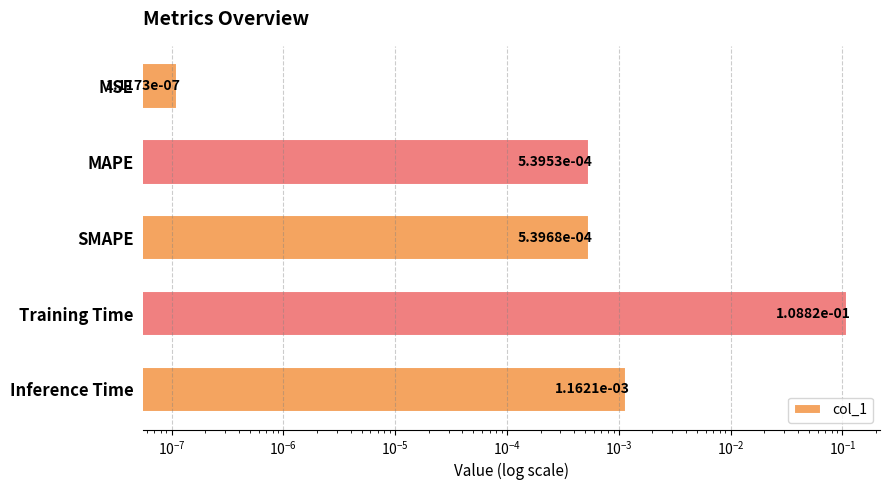

Is it true that the value at Inference Time is 0.0?

False